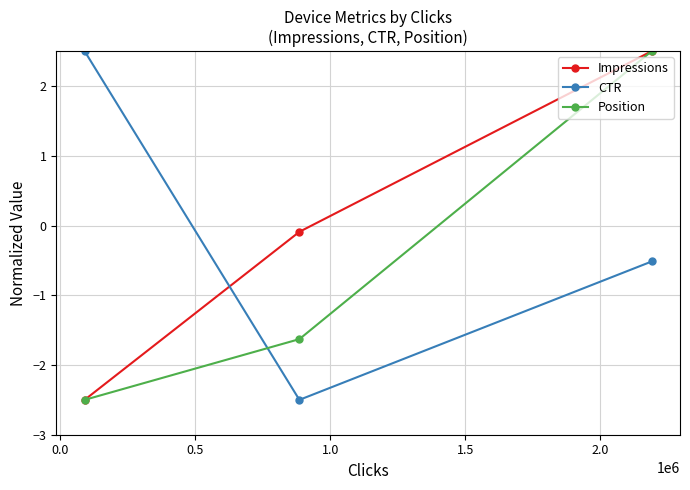

Rank the series by their average value, from lowest to highest.

Position, CTR, Impressions